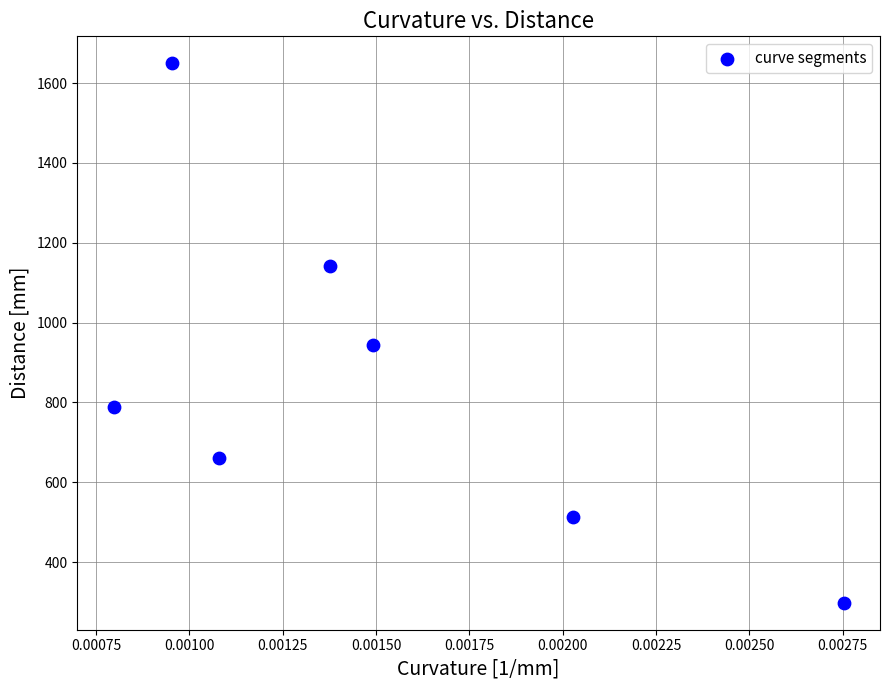

What Y value in the scatter plot is closest to 973?

943.5